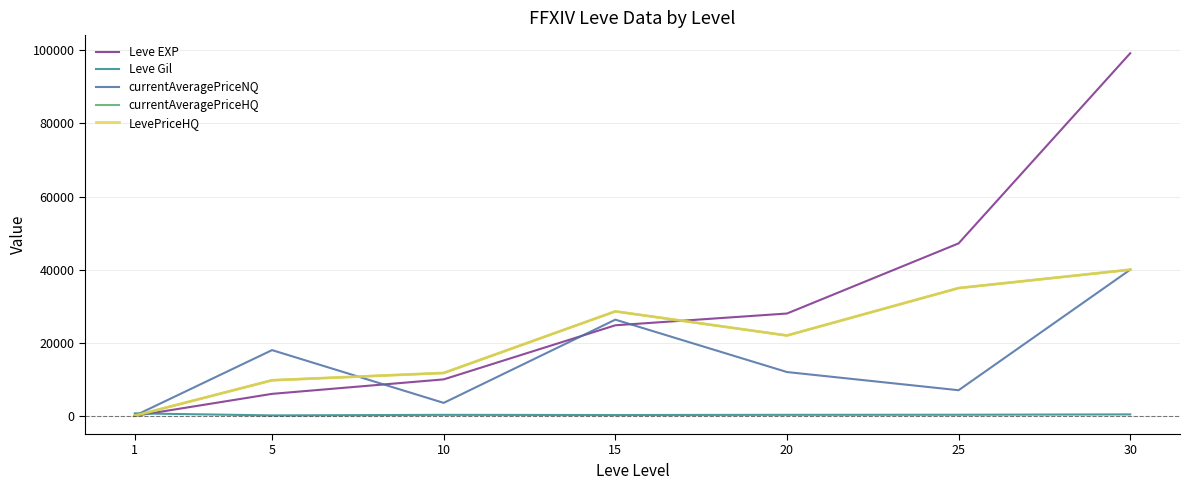

Between which two adjacent categories do currentAveragePriceHQ and Leve EXP first intersect?

15 and 20